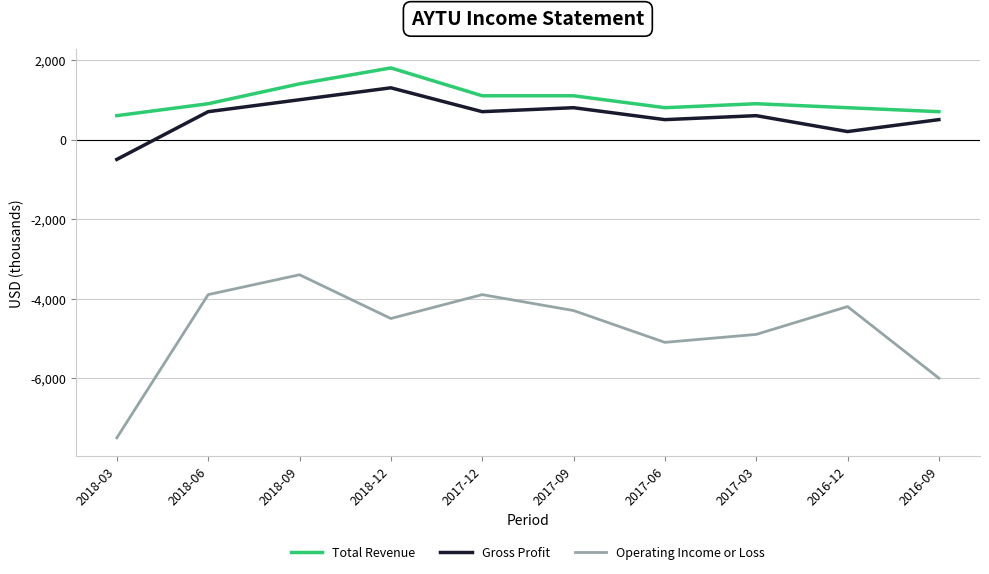

What is the total value across all series at 2018-12?

-1400